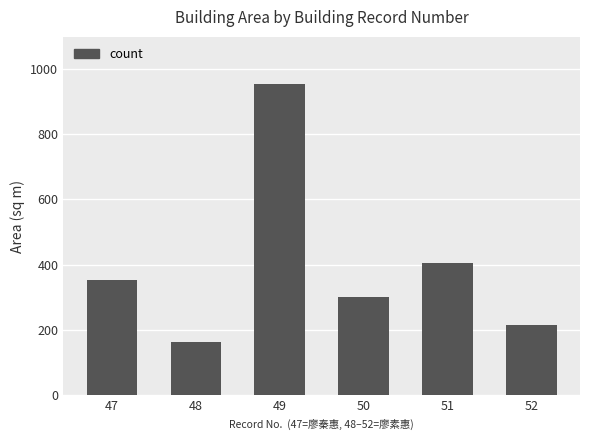

Count the number of values greater than 353.

3